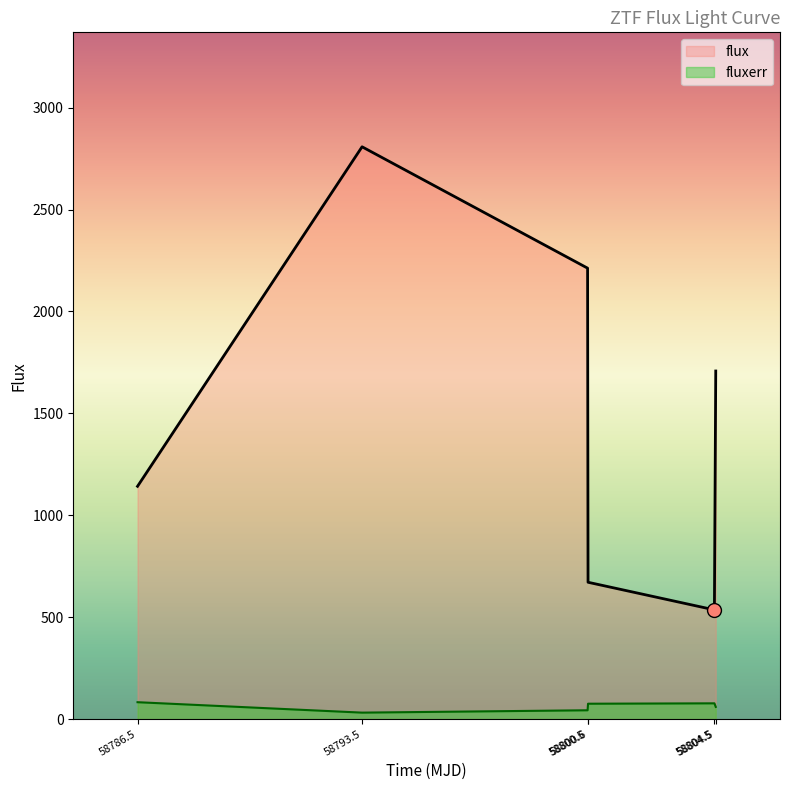

How many interior local valleys does the flux series have?

1